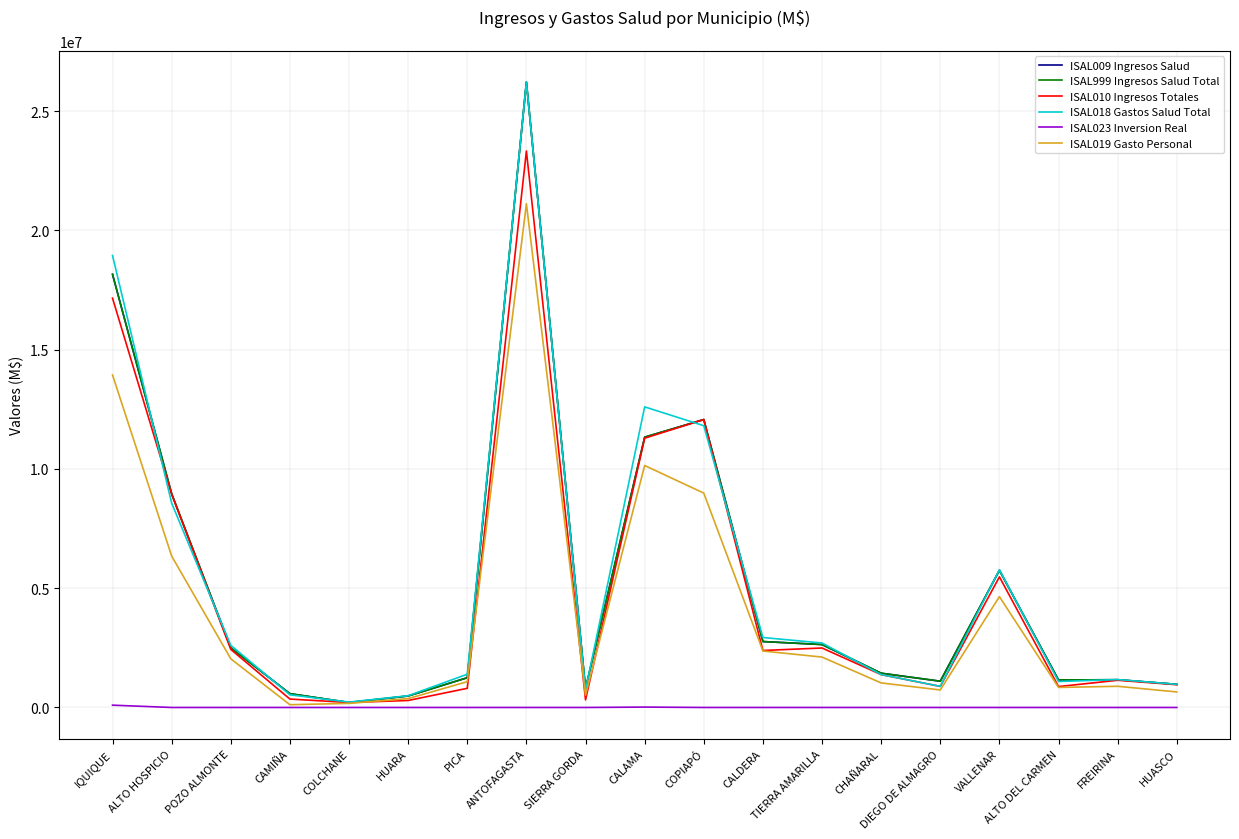

What is the value of the ISAL018 Gastos Salud Total point at the 2nd from the left?

8566476